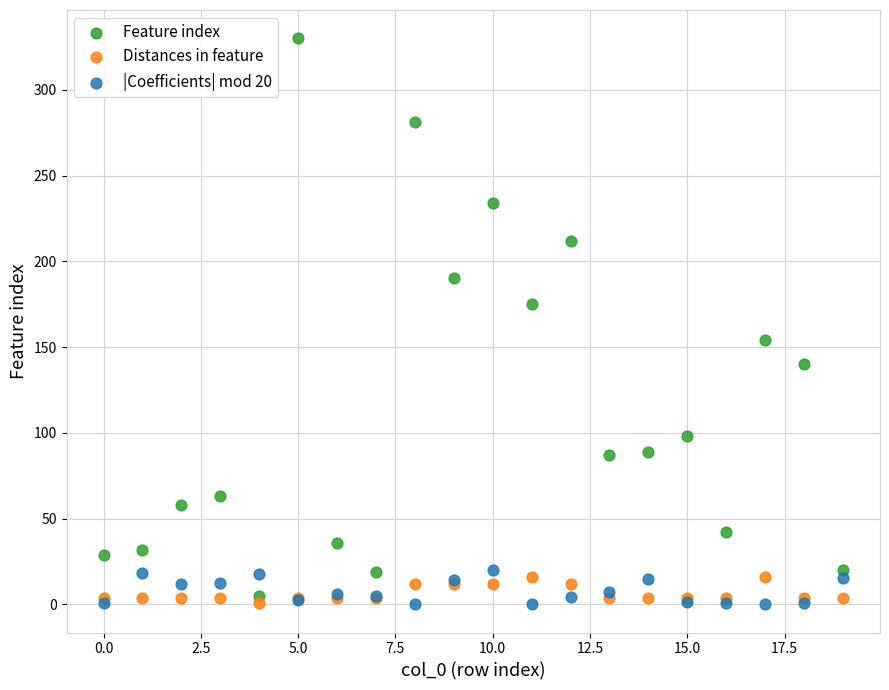

Which series contains the highest Y value?

Feature index